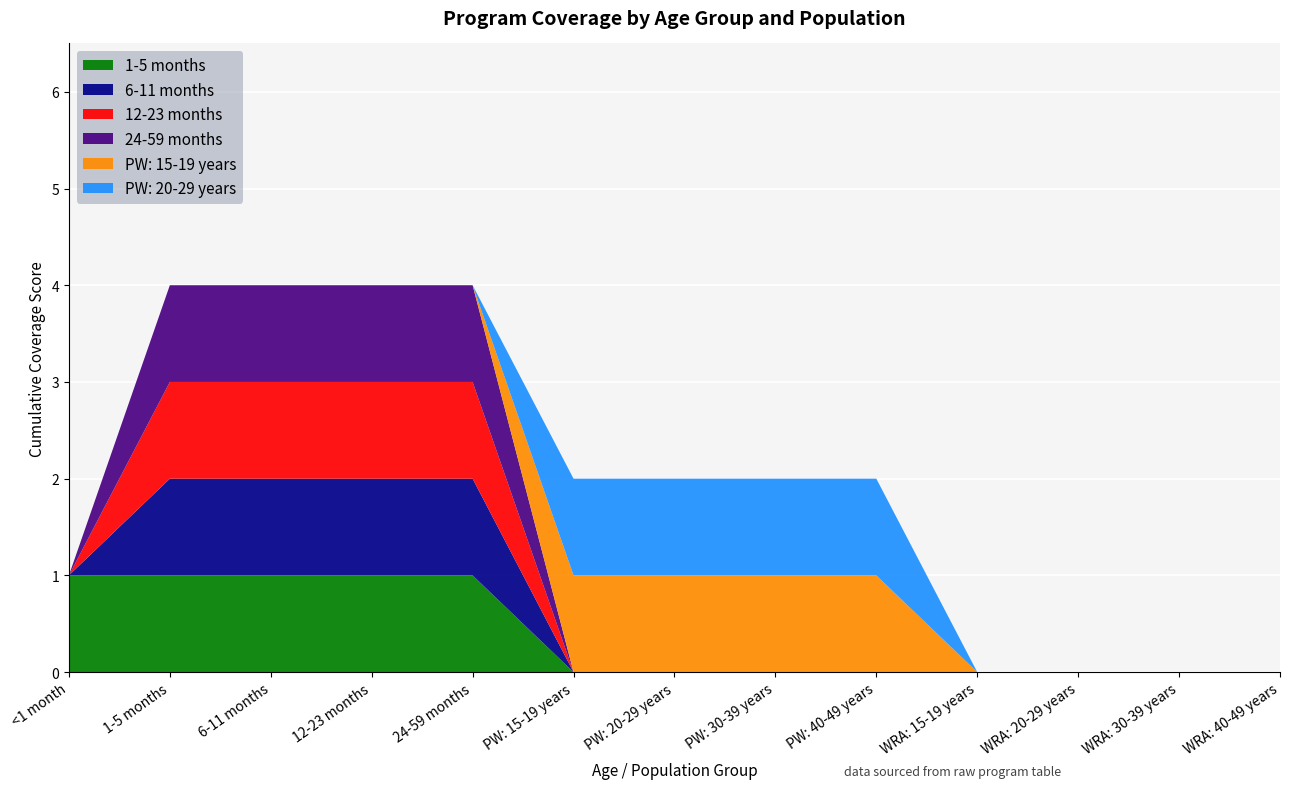

Reading left to right, extract all data points from this chart.

1-5 months: 1	1	1	1	1	0	0	0	0	0	0	0	0
6-11 months: 0	1	1	1	1	0	0	0	0	0	0	0	0
12-23 months: 0	1	1	1	1	0	0	0	0	0	0	0	0
24-59 months: 0	1	1	1	1	0	0	0	0	0	0	0	0
PW: 15-19 years: 0	0	0	0	0	1	1	1	1	0	0	0	0
PW: 20-29 years: 0	0	0	0	0	1	1	1	1	0	0	0	0